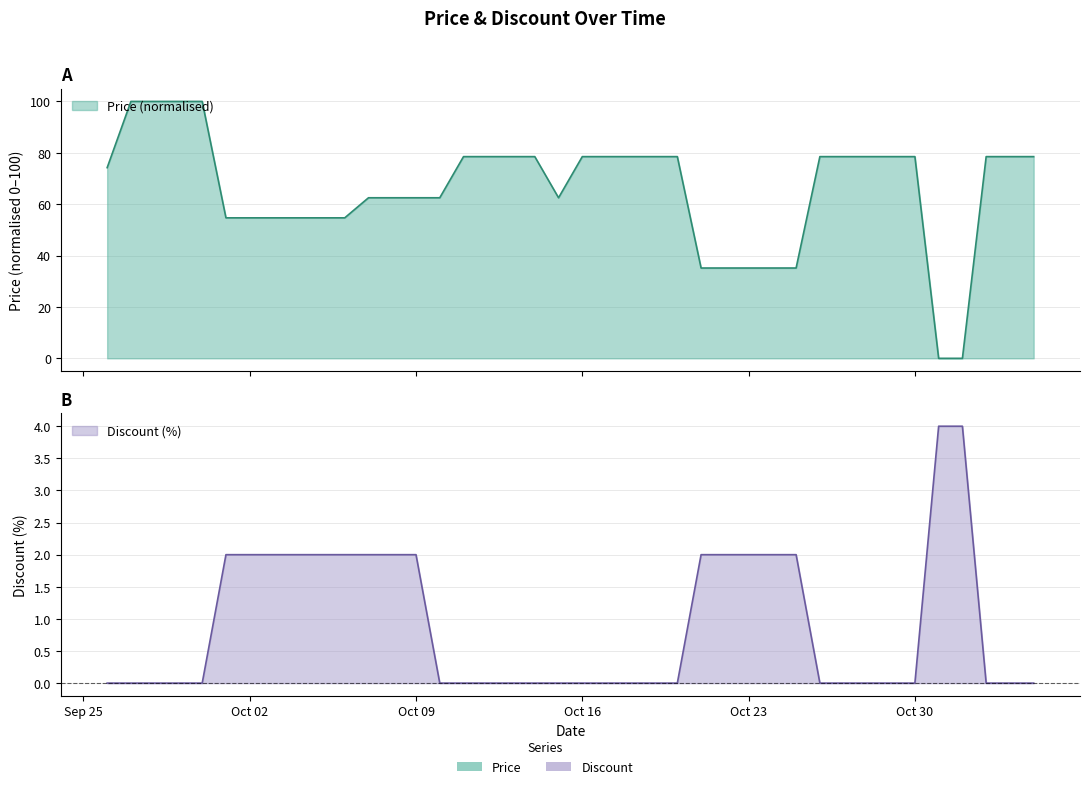

In Price, how many points are lower than both neighbors (excluding endpoints)?

1